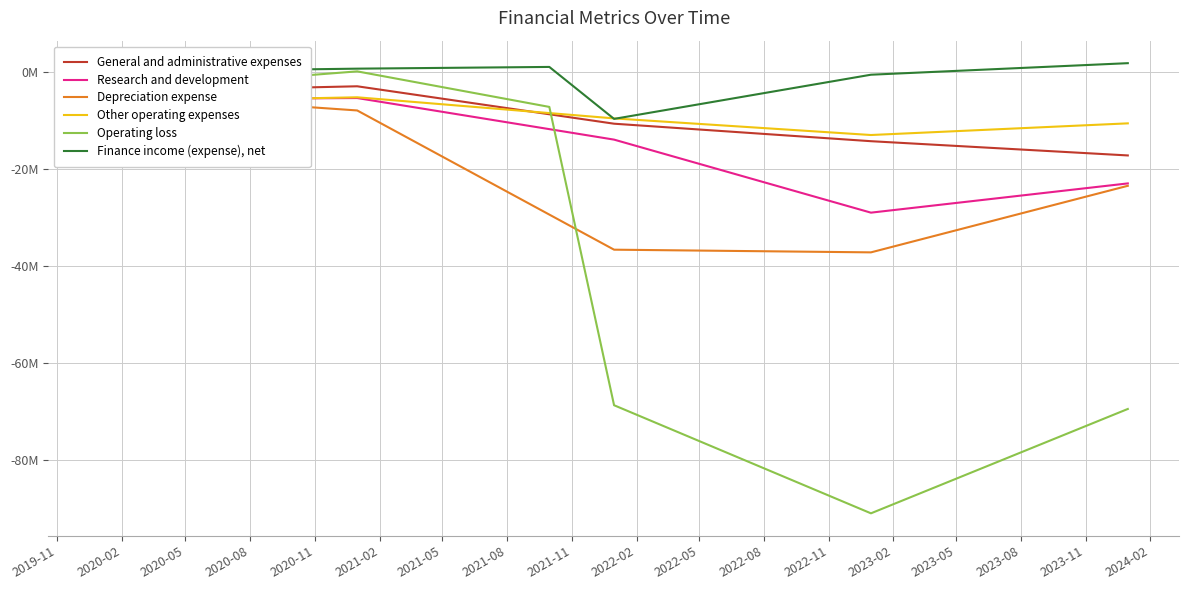

What is the minimum value shown in the chart?

-90.9